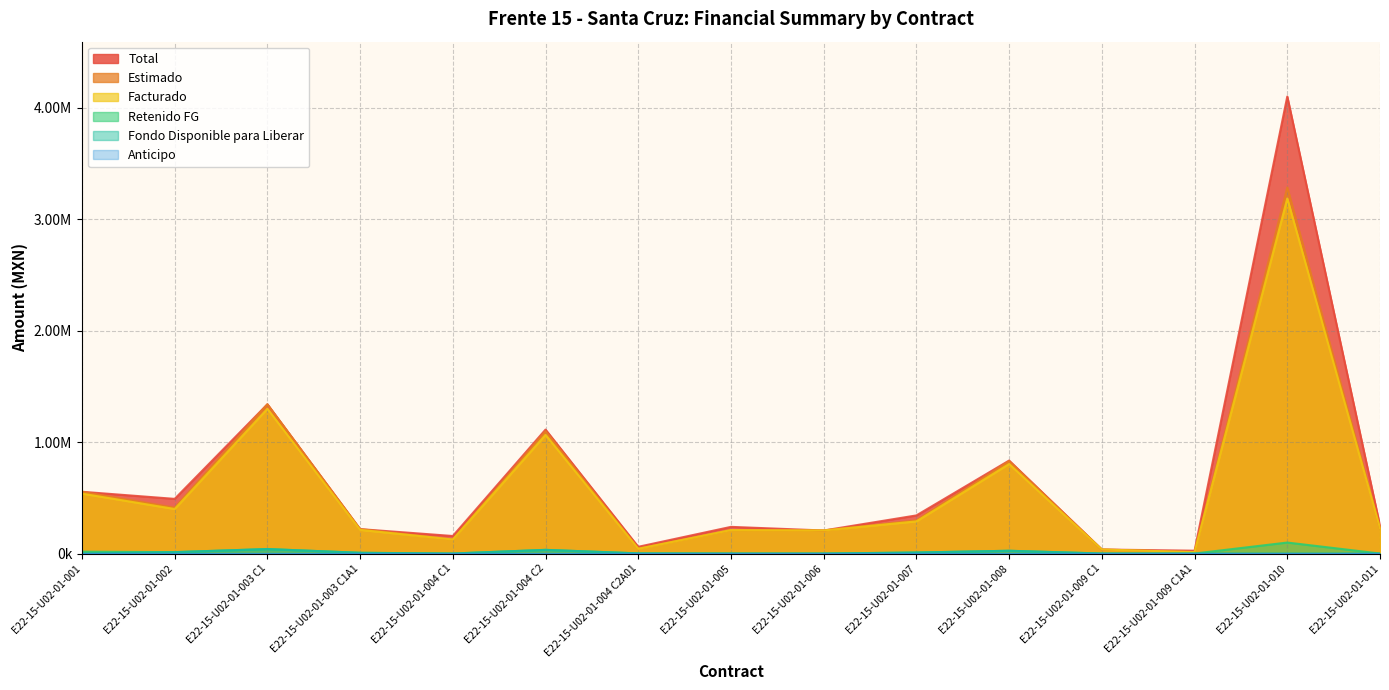

Which series has the largest total across all categories?

Total